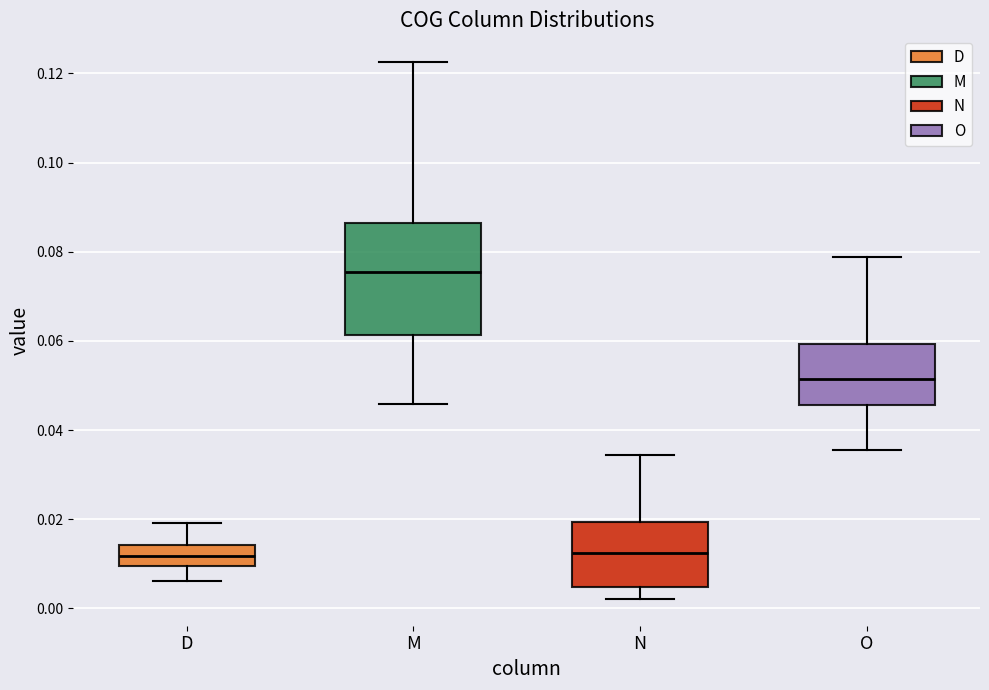

Reading left to right, transcribe this box plot: for each box, give where its median line is, the range the box spans, and where its two whiskers end, as read against the y-axis. The values are not printed on the chart, so give them approximately, as read against the axis.

D: median 0.012, box 0.010 to 0.014, whiskers 0.006 to 0.020
M: median 0.076, box 0.062 to 0.086, whiskers 0.046 to 0.122
N: median 0.012, box 0.004 to 0.020, whiskers 0.002 to 0.034
O: median 0.052, box 0.046 to 0.060, whiskers 0.036 to 0.078